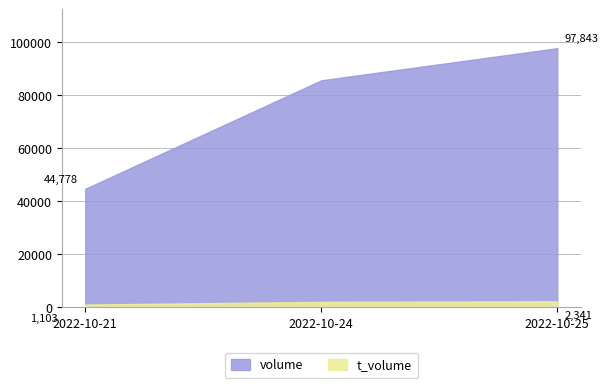

What is the value of the volume point at the 1st from the left?

44778